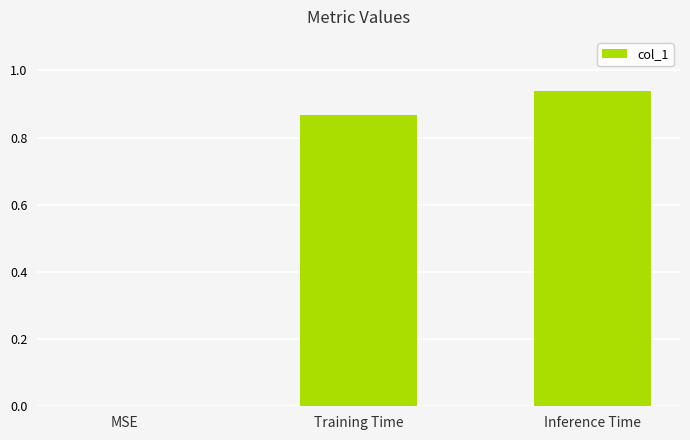

Between Inference Time and MSE, which is larger?

Inference Time